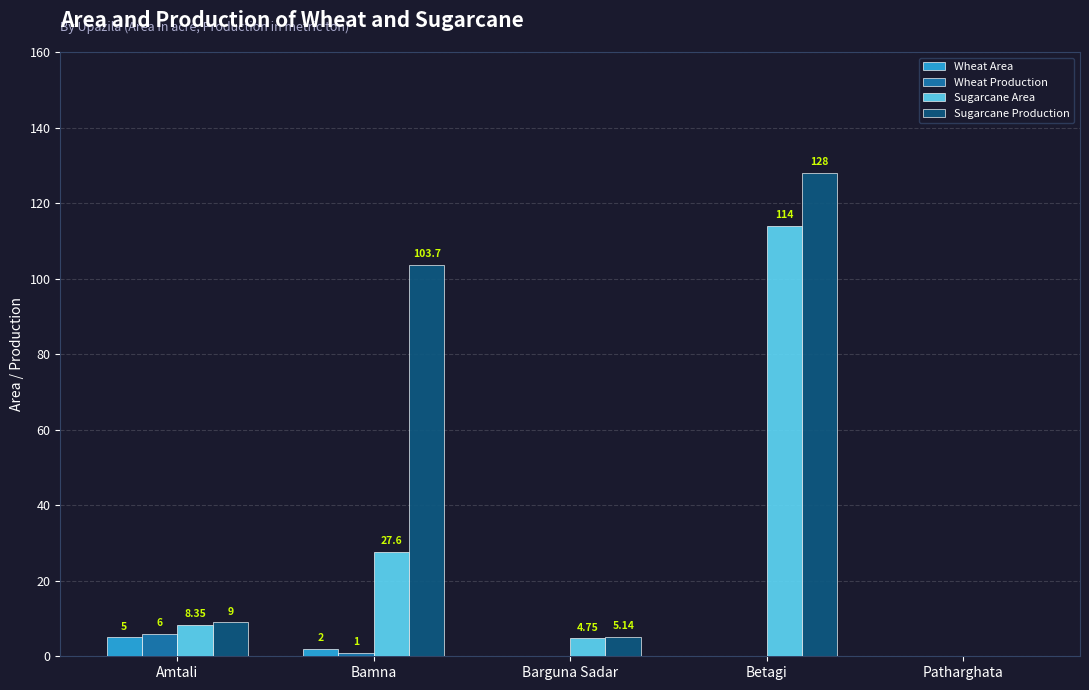

Is the value of Sugarcane Production at Betagi greater than the value of Wheat Production at Betagi?

Yes